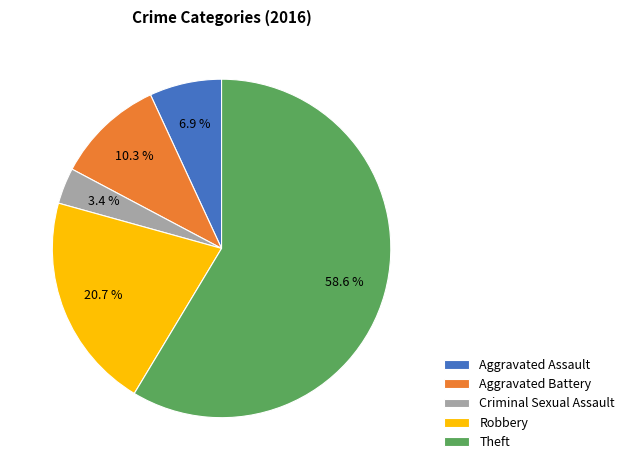

Is Aggravated Battery the majority of the pie?

No